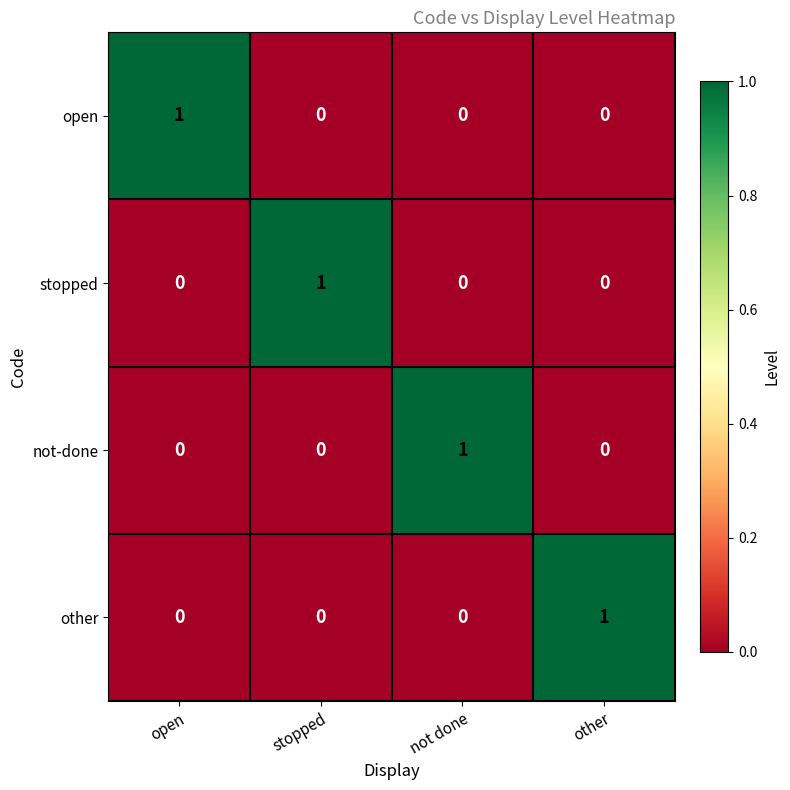

Is the value of open at not done greater than the value of stopped at stopped?

No